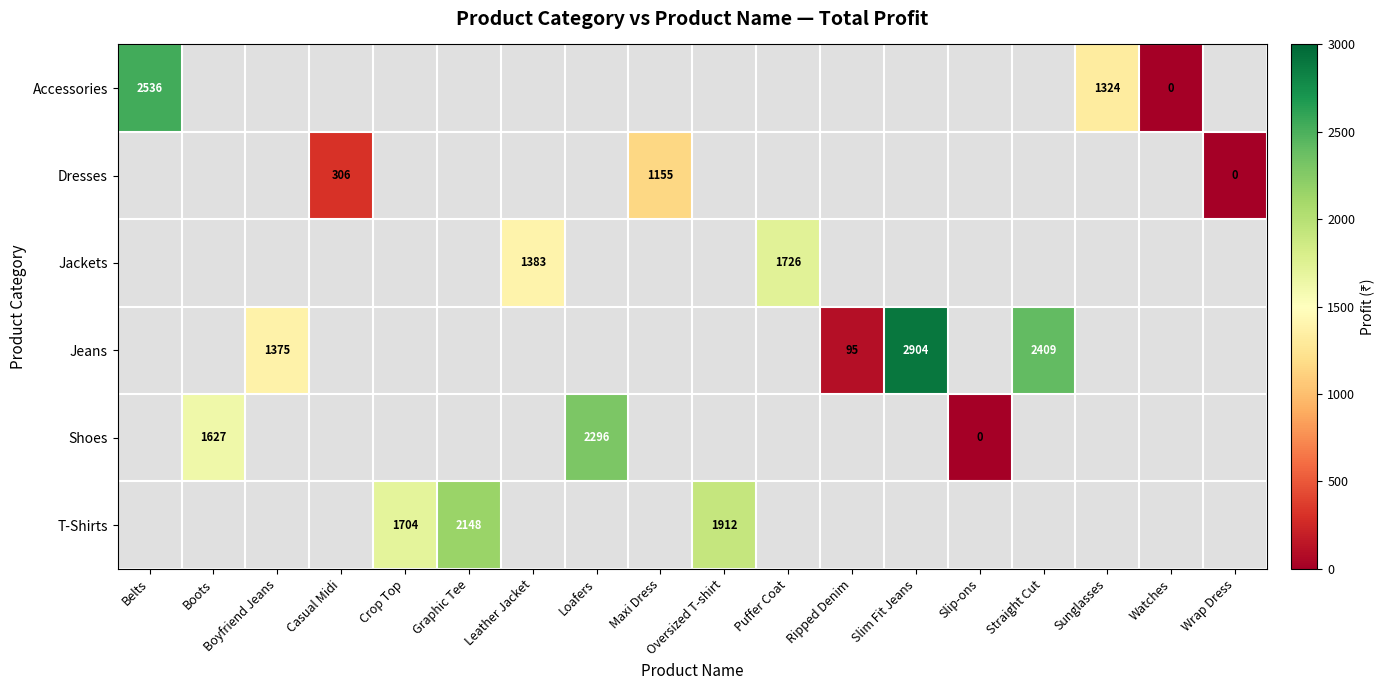

True or false: Dresses has a value of 1155.0 at Maxi Dress.

True